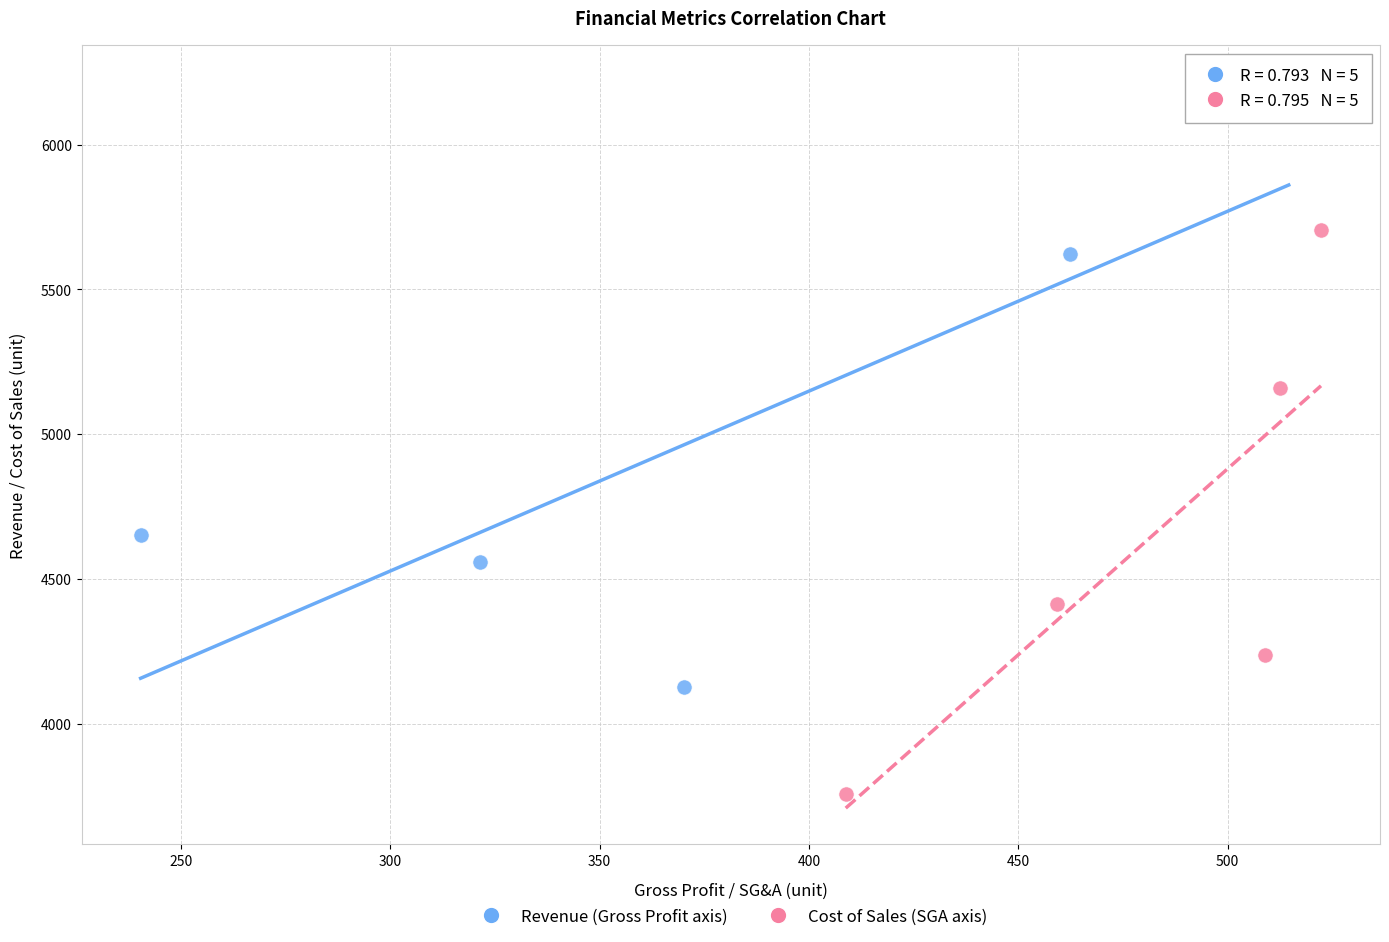

Which series has the largest Y range (max minus min)?

Revenue (Gross Profit axis)